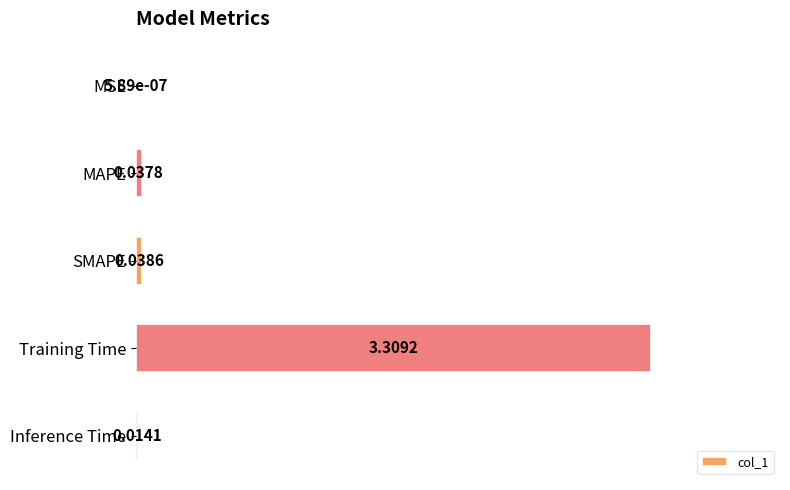

Between MAPE and SMAPE, which is larger?

SMAPE